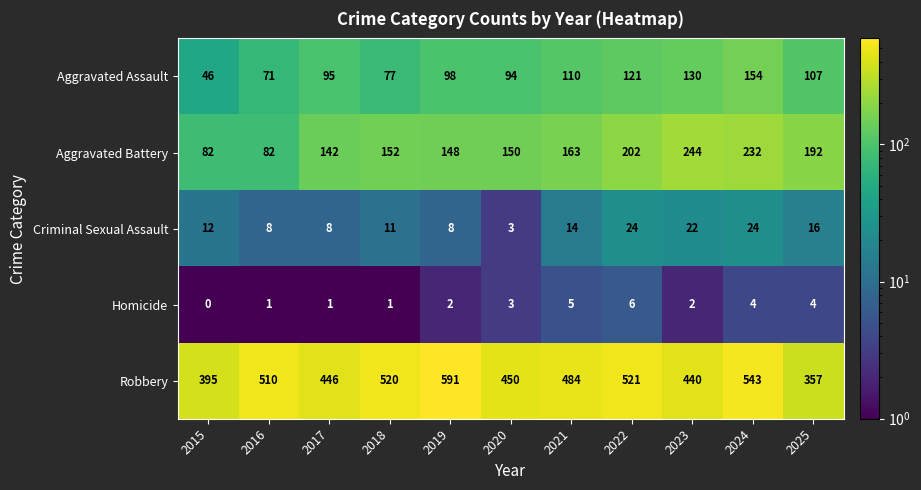

Which category has the lowest value across all series?

2015